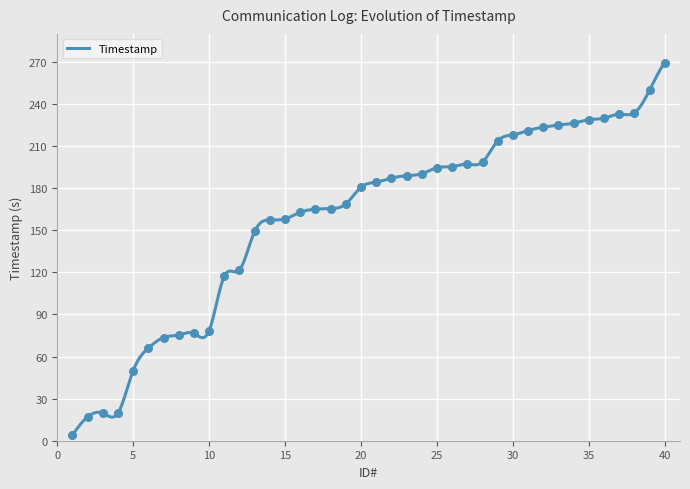

What is the change in value from 10 to 19?

+90.4